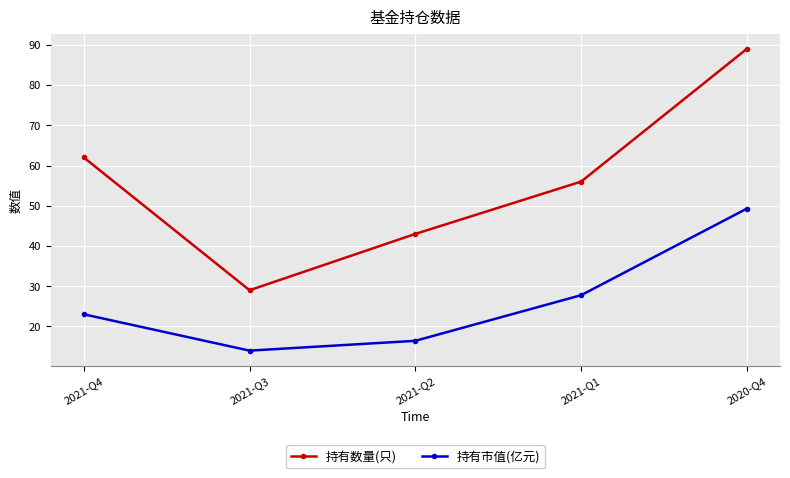

At which label does 持有数量(只) first exceed 56?

2021-Q4